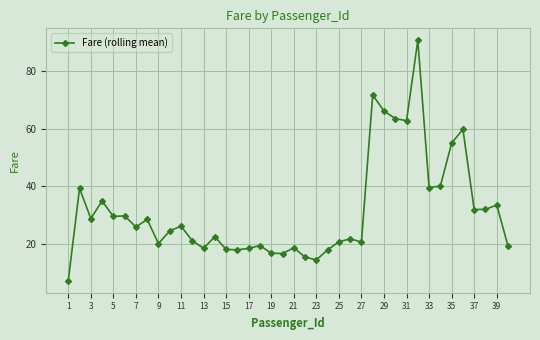

What is the greatest value displayed?

90.6